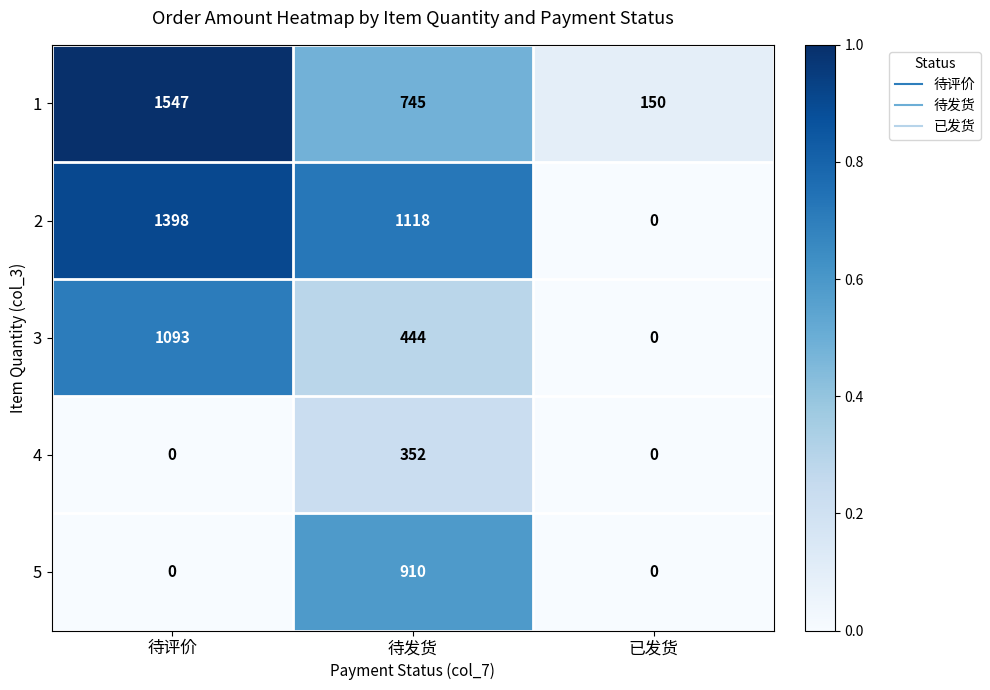

The value of 5 at 待发货 is 1294. True or false?

False